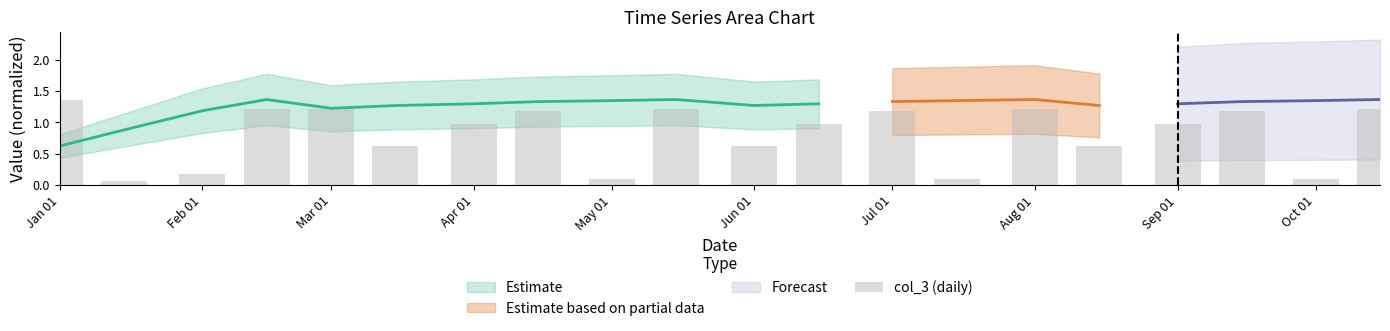

What is the average value?

0.8